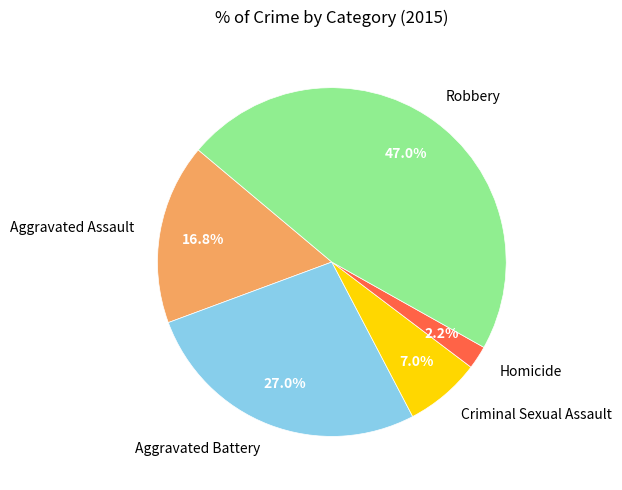

What portion of the pie excludes Robbery?

53.0%